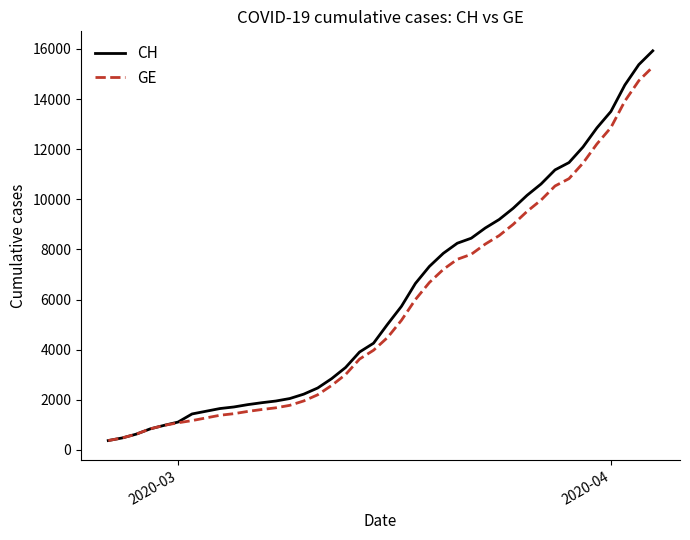

What is the greatest value displayed?

15926